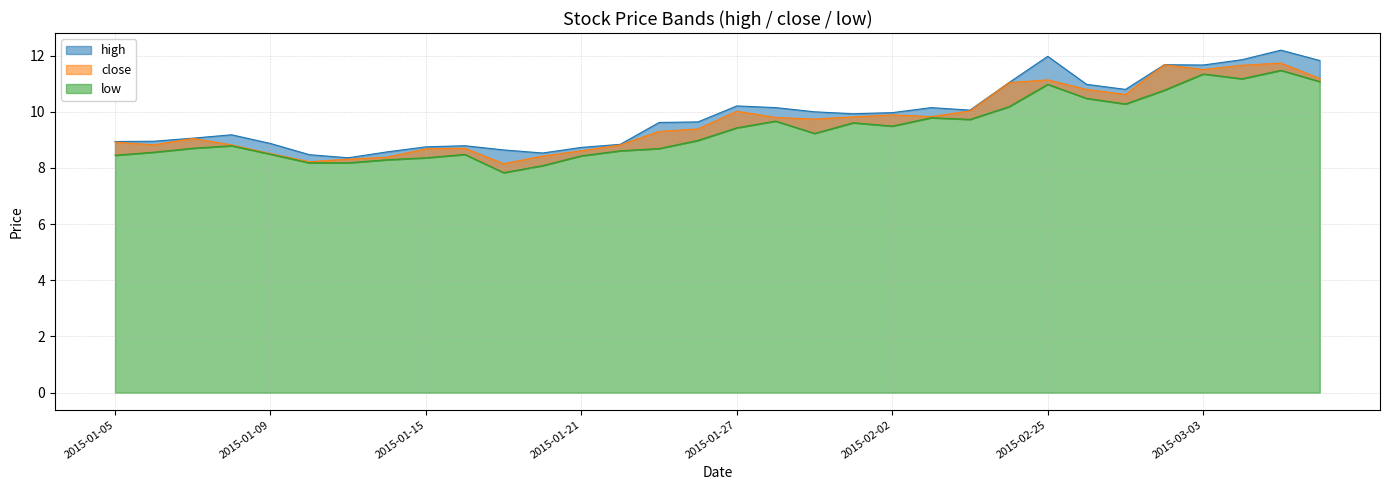

How many interior local peaks does the close series have?

7